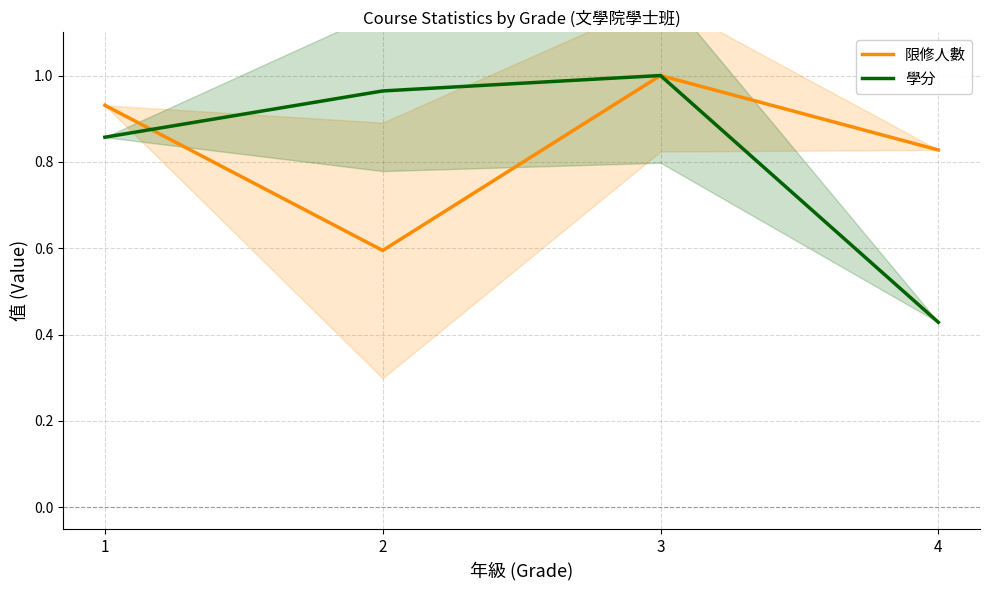

What is the maximum value for 學分?

1.0